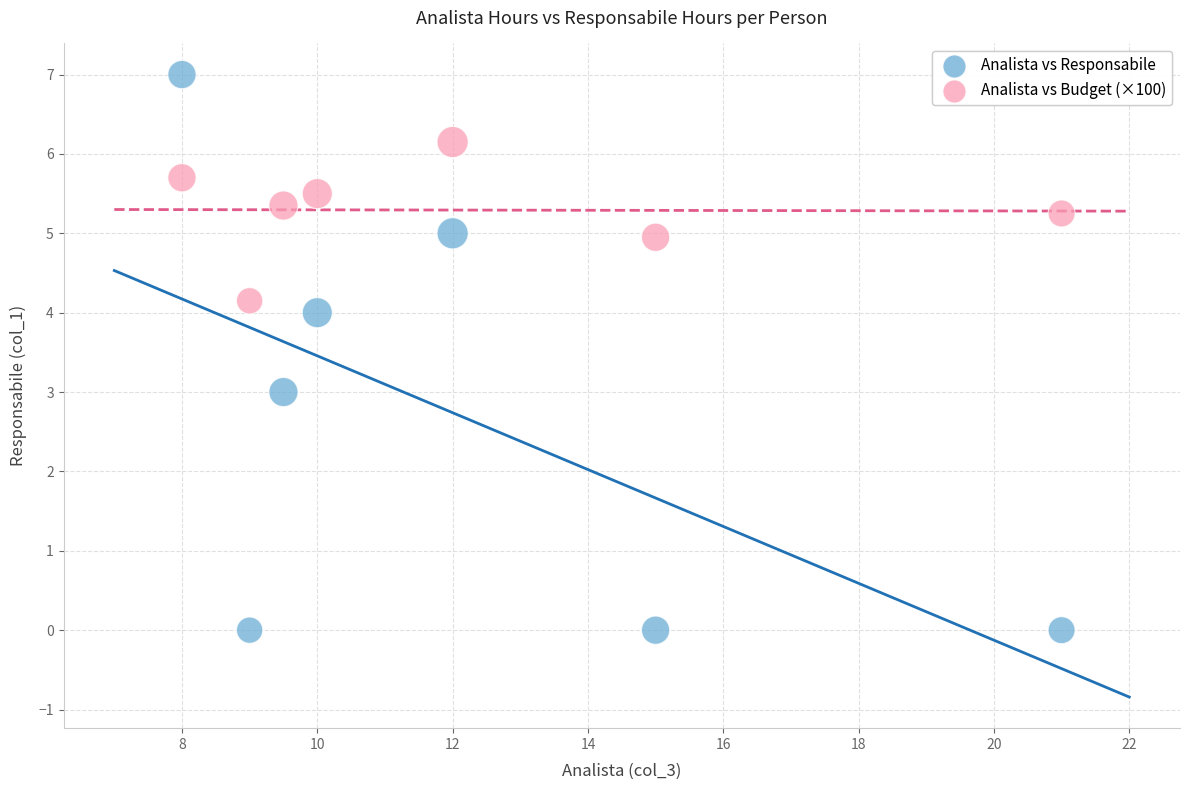

What are all the series names shown in the legend?

Analista vs Responsabile, Analista vs Budget (×100)